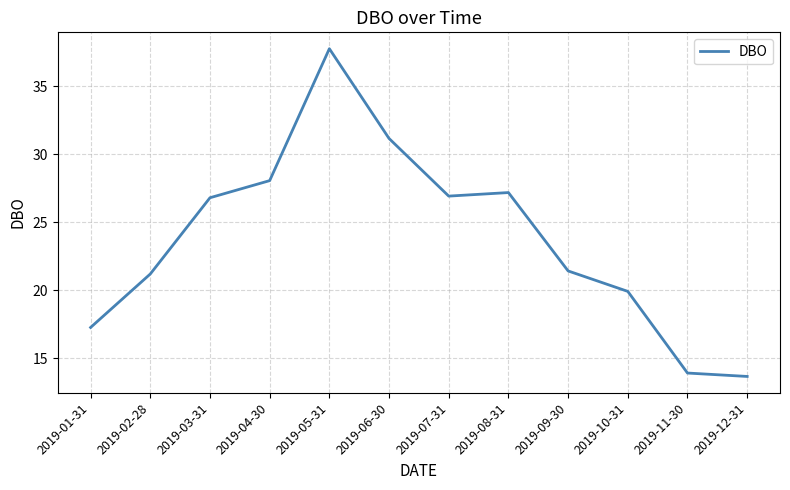

At which label does the data first exceed 26?

2019-03-31